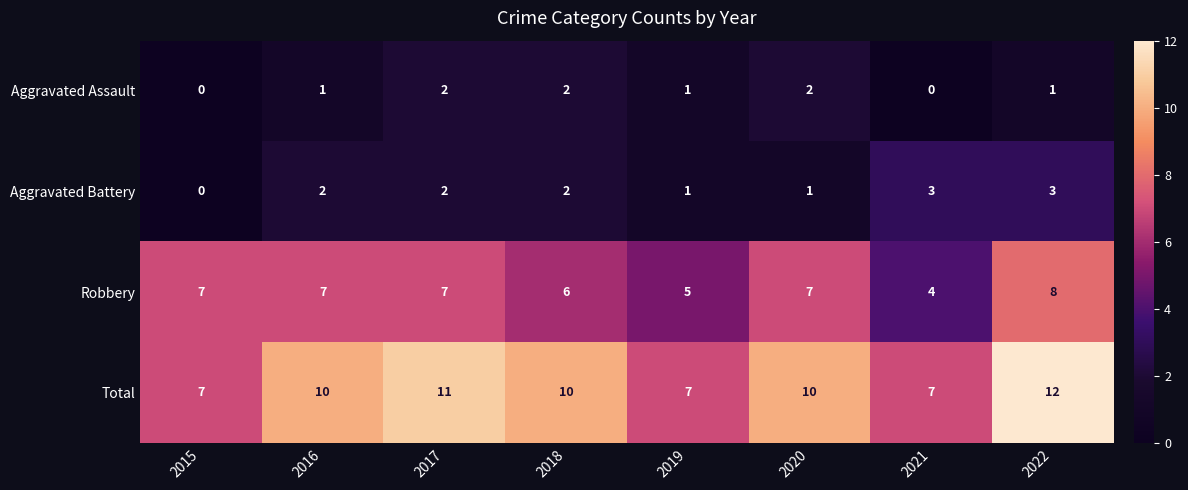

What is the sum of all Robbery values?

51